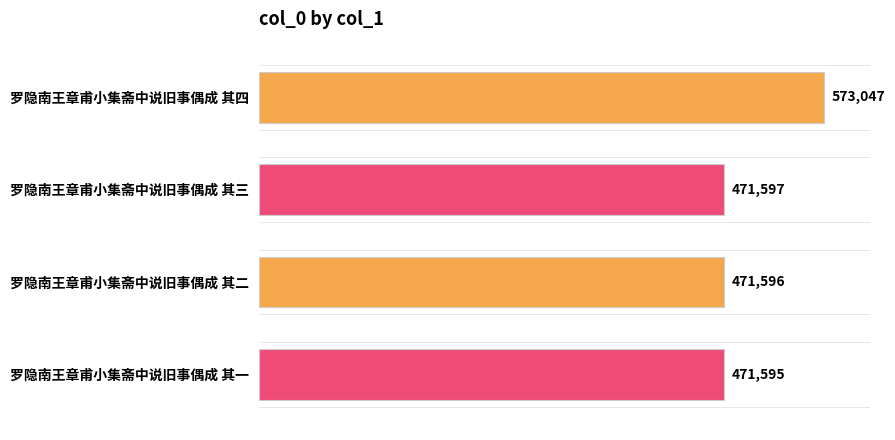

The value at 罗隐南王章甫小集斋中说旧事偶成 其一 is 177235. True or false?

False